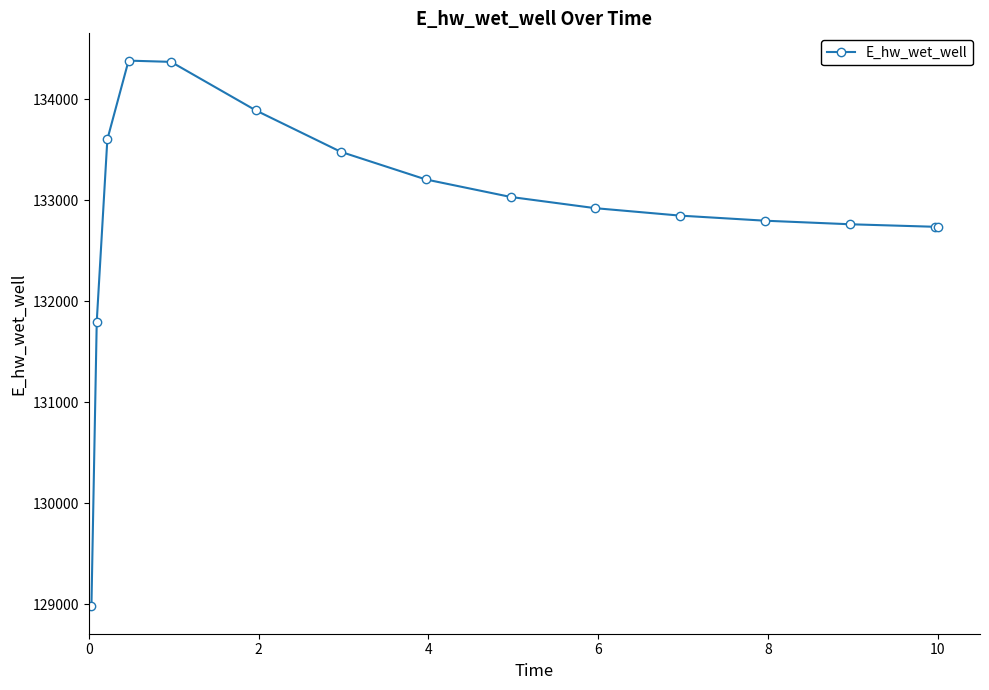

What is the average value?

132904.3